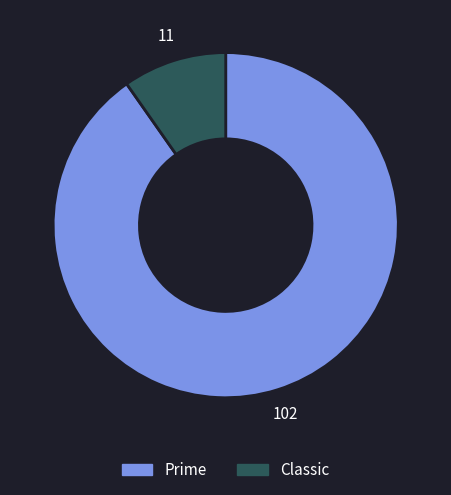

Between Prime and Classic, which is larger?

Prime